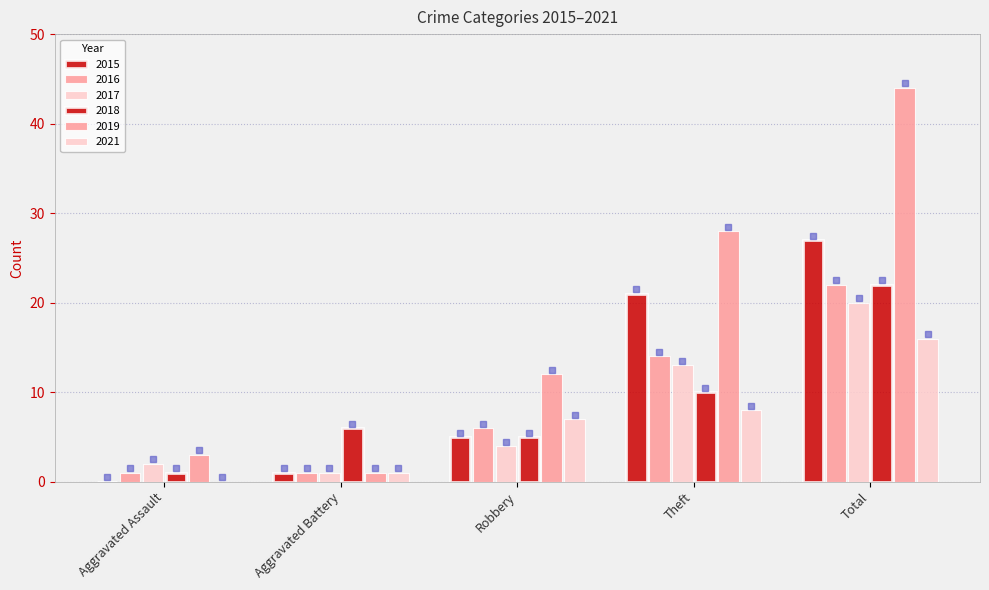

What is the difference between the 2017 values at Total and Aggravated Assault?

18